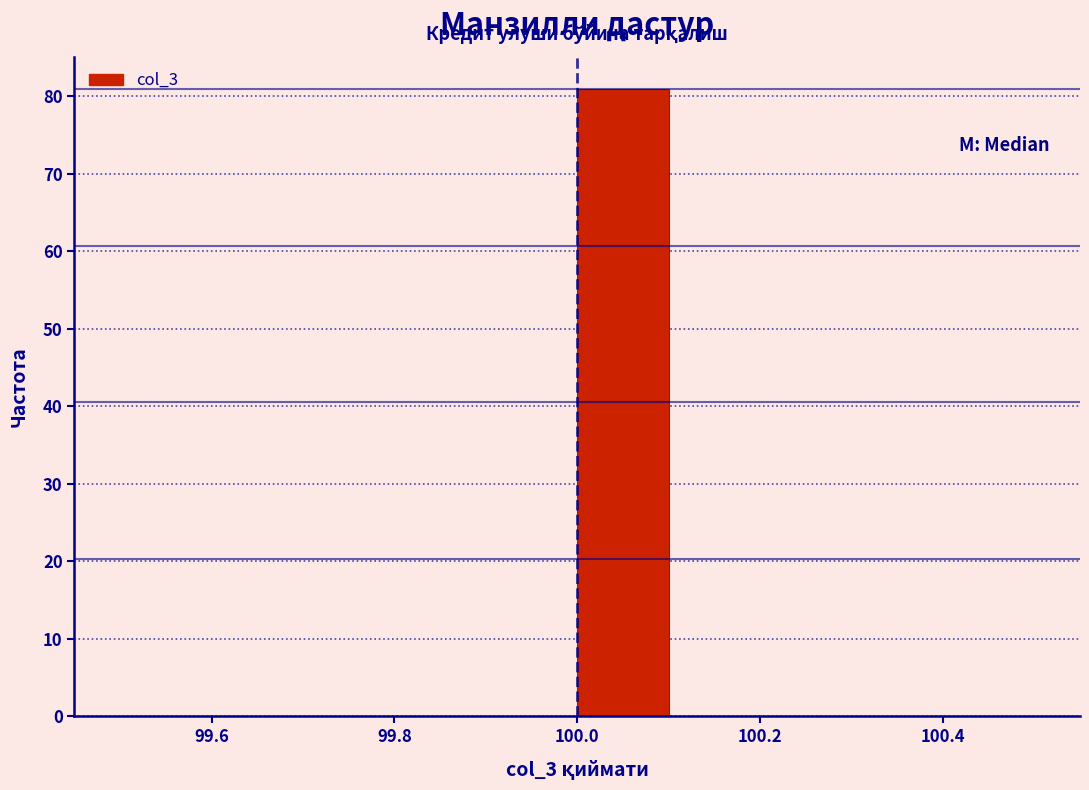

Reading left to right, transcribe this chart: for each bar, give the range it covers on the x-axis and its height. The values are not printed on the chart, so give them approximately, as read against the axis.

99.5 to 99.6: 0
99.6 to 99.7: 0
99.7 to 99.8: 0
99.8 to 99.9: 0
99.9 to 100.0: 0
100.0 to 100.1: 81
100.1 to 100.2: 0
100.2 to 100.3: 0
100.3 to 100.4: 0
100.4 to 100.5: 0